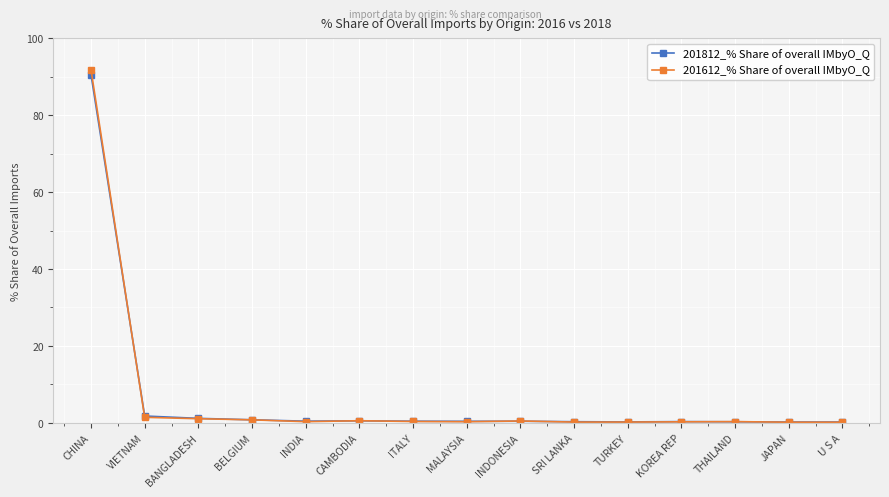

What is the total value across all series at THAILAND?

0.6